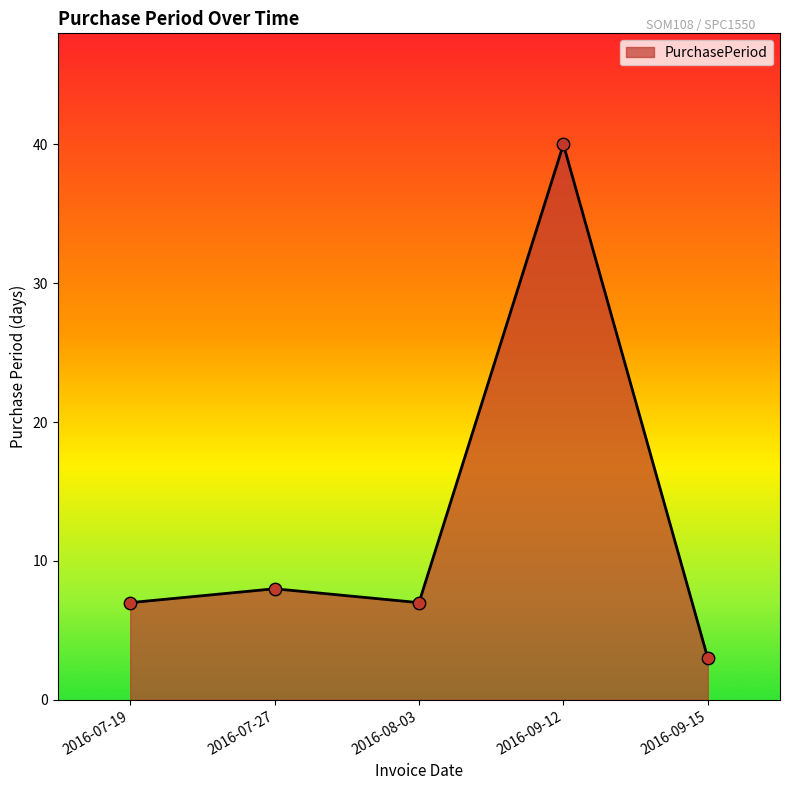

What is the change in value from 2016-07-27 to 2016-08-03?

-1